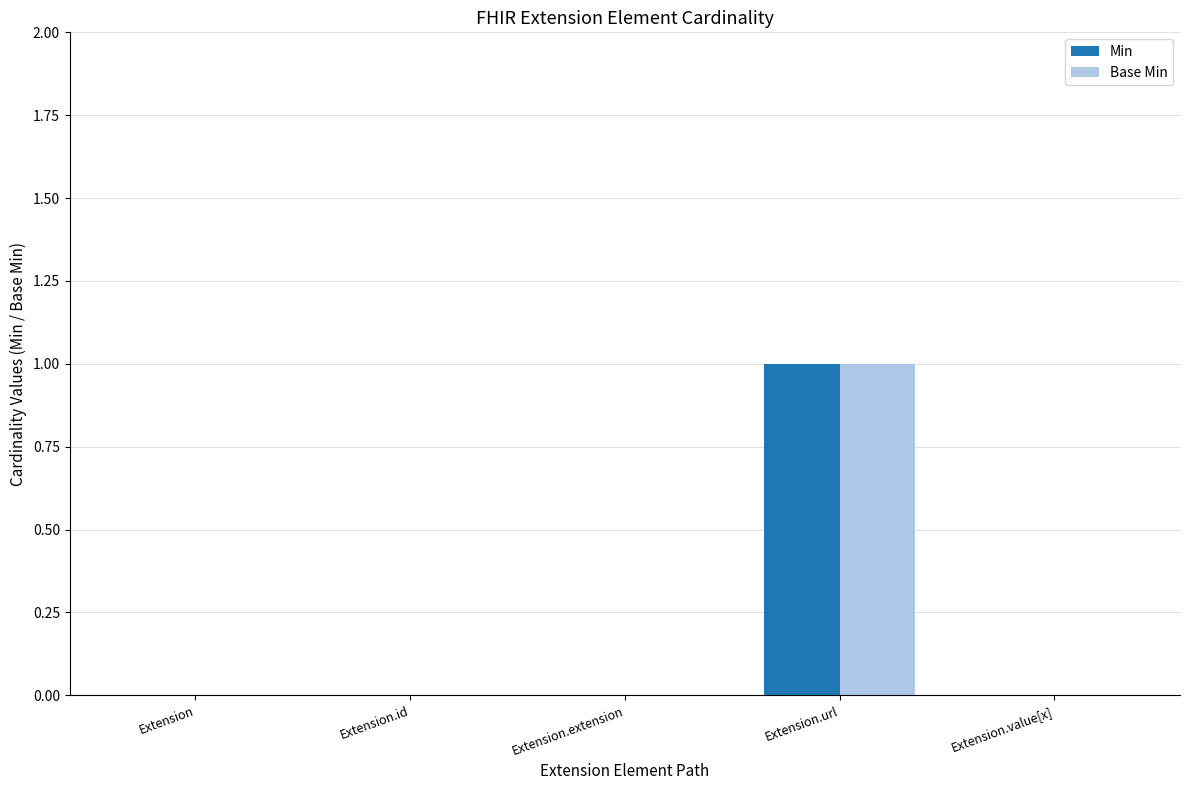

At which label does Base Min reach its peak?

Extension.url